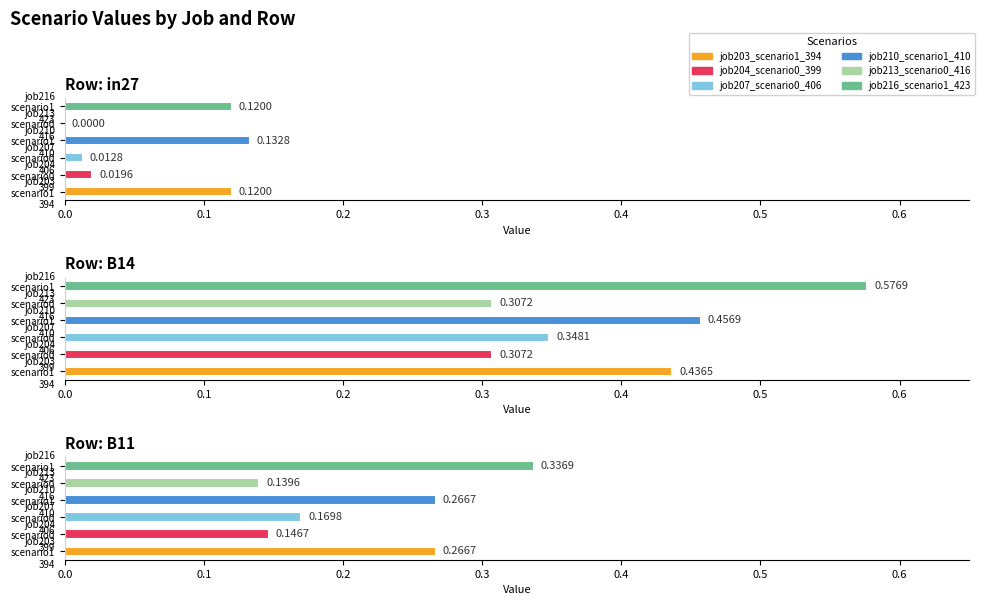

Reading left to right, extract all data points from this chart.

job203_scenario1_394: 0.1	0.4	0.3
job204_scenario0_399: 0.0	0.3	0.1
job207_scenario0_406: 0.0	0.3	0.2
job210_scenario1_410: 0.1	0.5	0.3
job213_scenario0_416: 0.0	0.3	0.1
job216_scenario1_423: 0.1	0.6	0.3